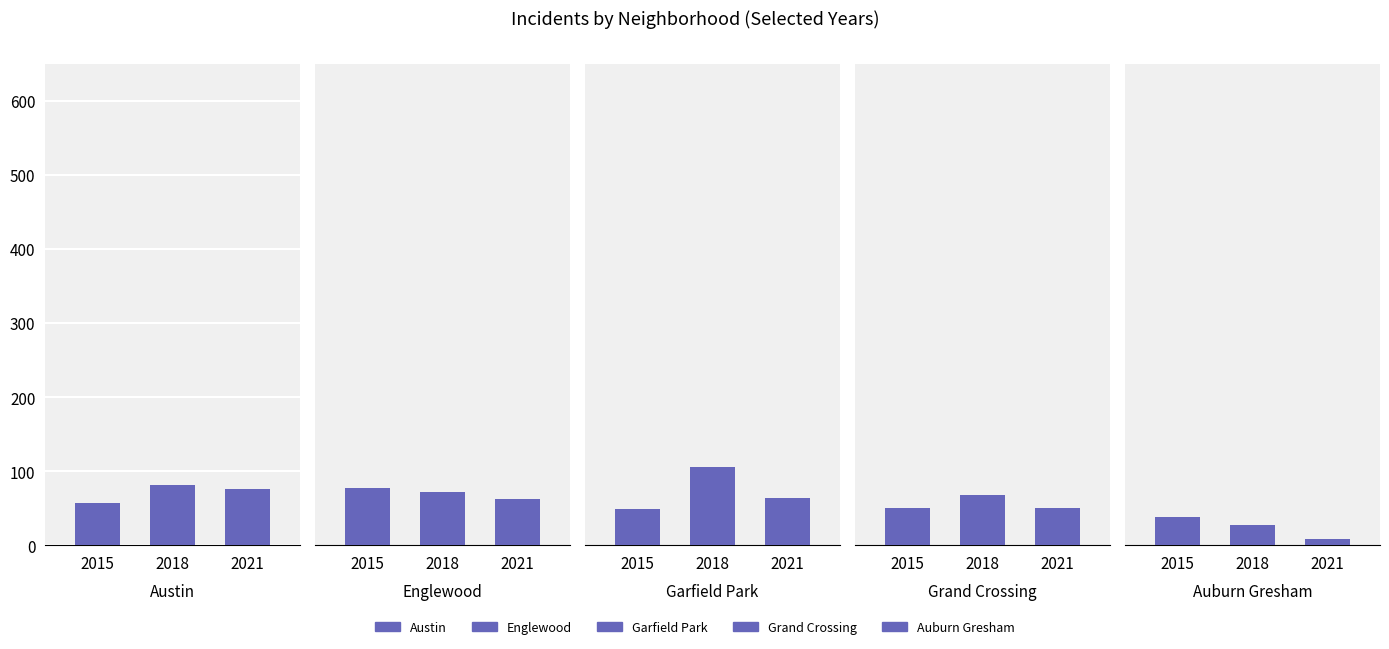

What is the difference between the Auburn Gresham values at 2015 and 2021?

30